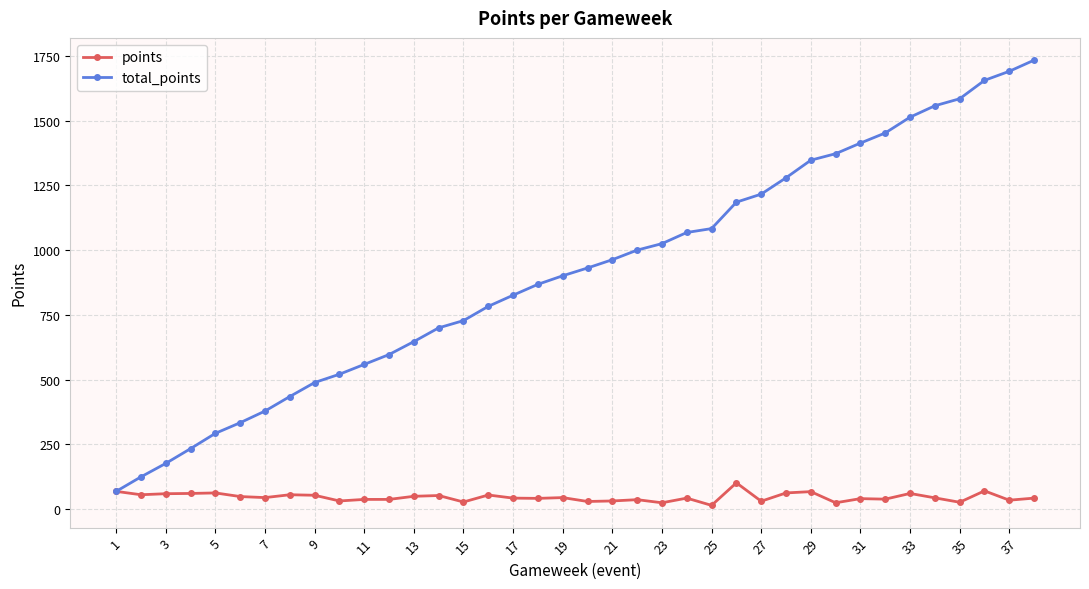

Rank the series by their average value, from lowest to highest.

points, total_points